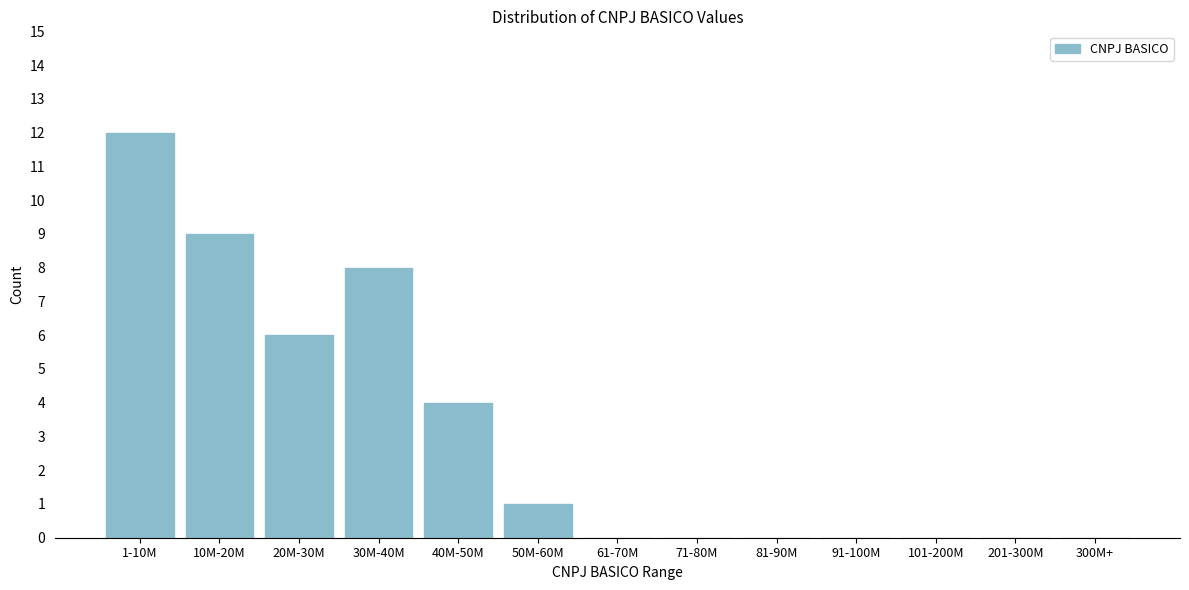

Reading left to right, transcribe all the data shown in this chart.

1-10M=12	10M-20M=9	20M-30M=6	30M-40M=8	40M-50M=4	50M-60M=1	61-70M=0	71-80M=0	81-90M=0	91-100M=0	101-200M=0	201-300M=0	300M+=0